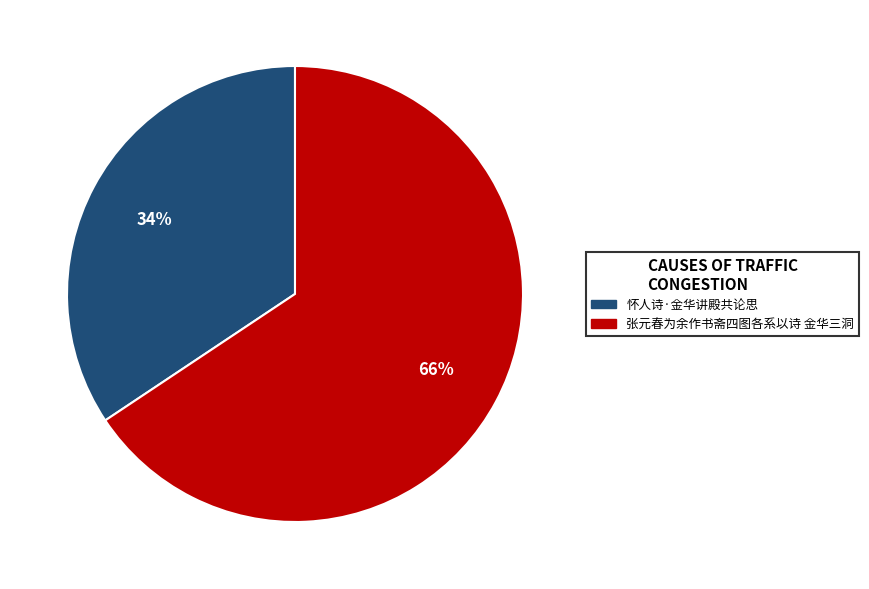

Do 张元春为余作书斋四图各系以诗 金华三洞 and 怀人诗·金华讲殿共论思 together represent more than half of the pie?

Yes